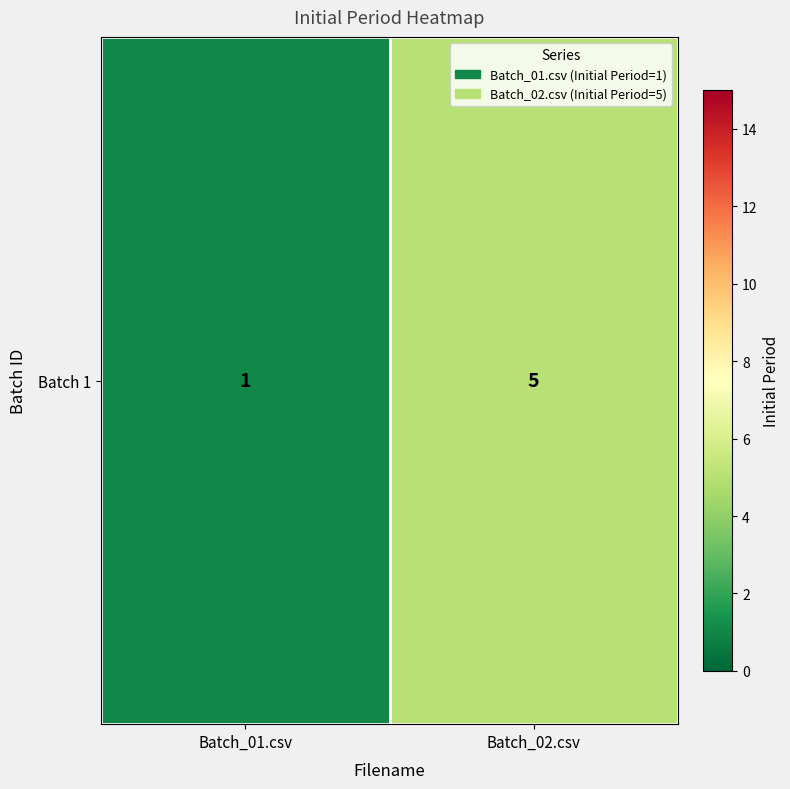

At which category does the chart reach its minimum across all series?

Batch_01.csv